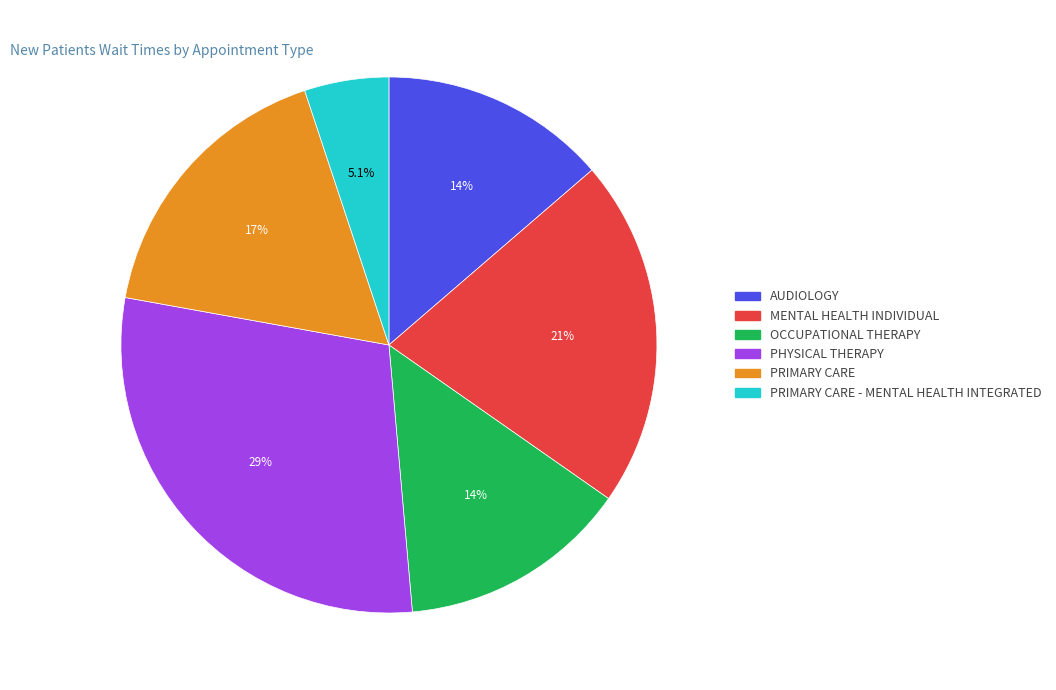

Does any single category account for the majority?

No